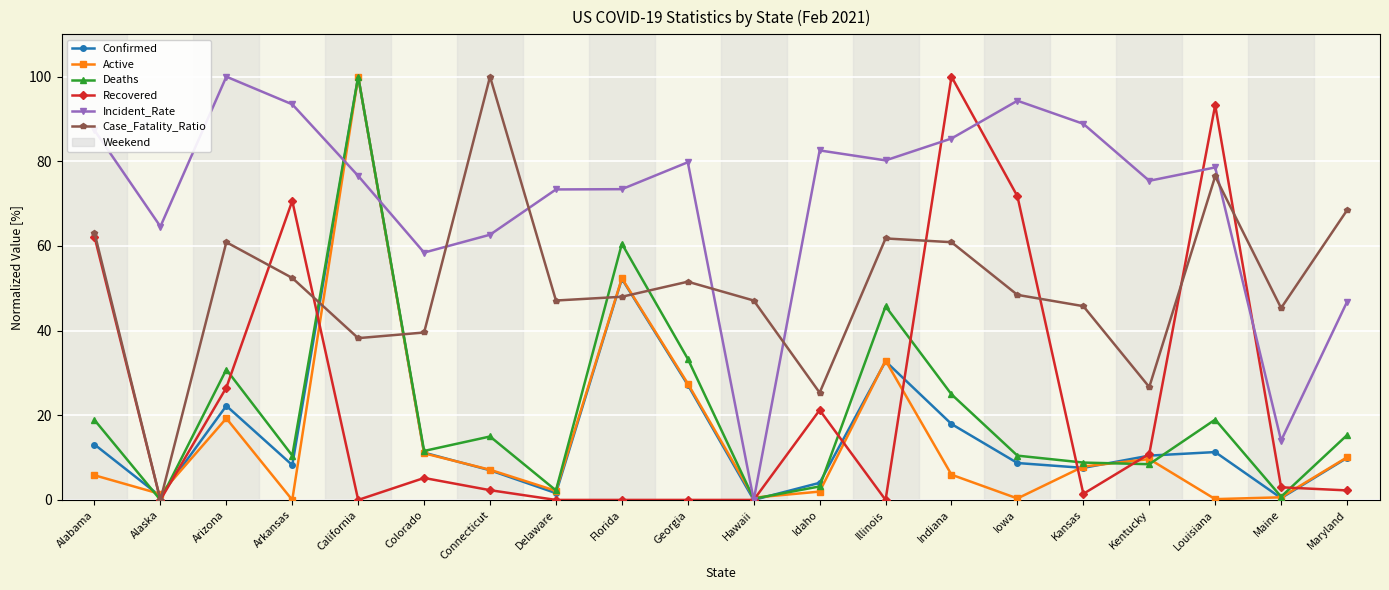

How many values in the Deaths series are below 14?

10